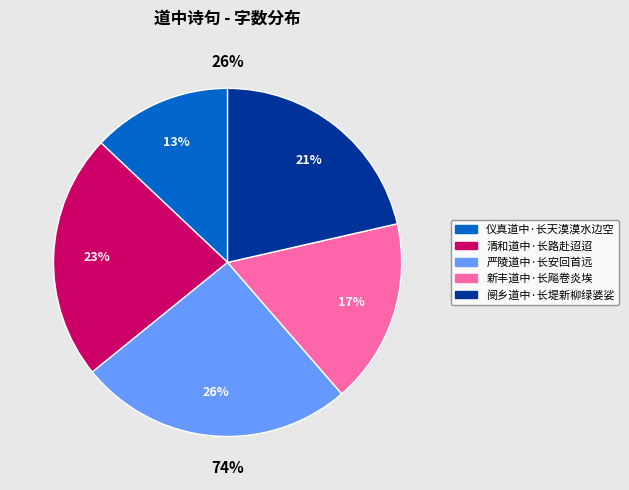

True or false: 严陵道中·长安回首远 accounts for 15% of the total.

False